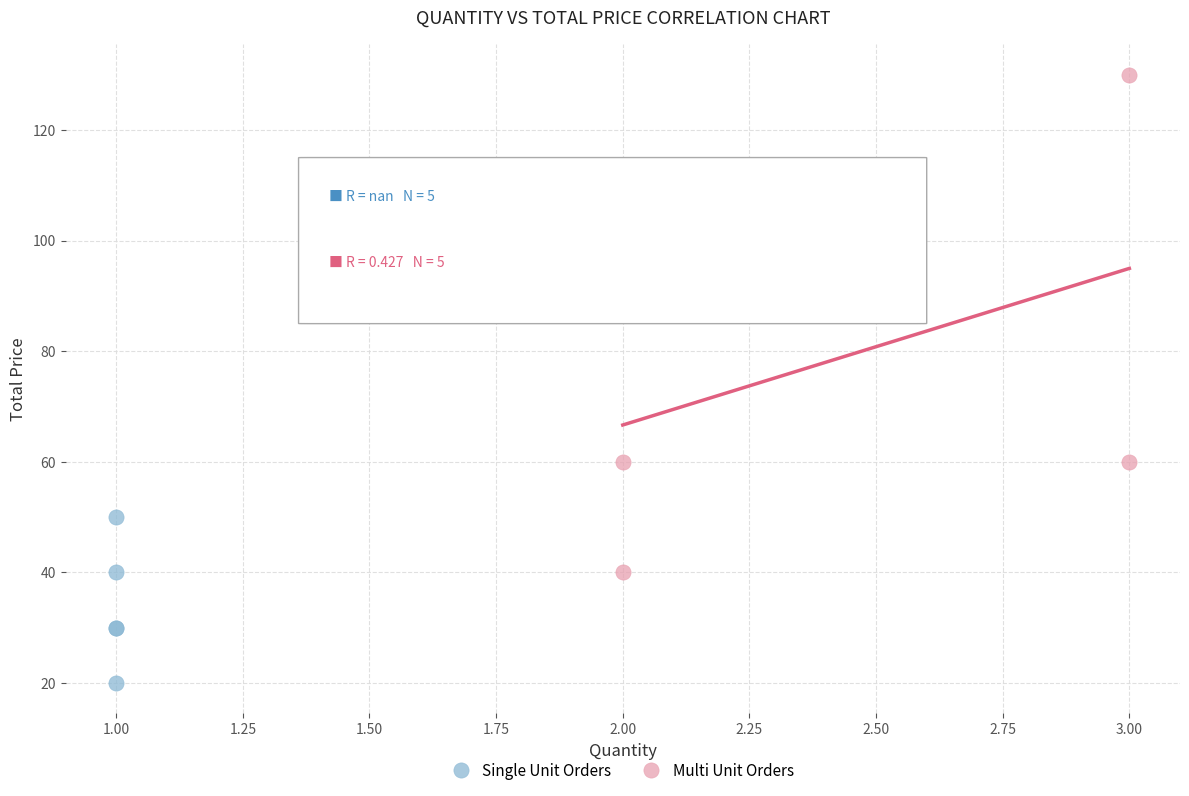

Which series contains the highest Y value?

Multi Unit Orders